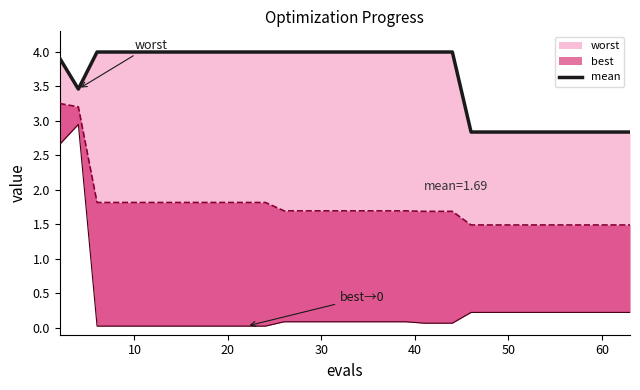

What is the sum of all values?

126.6